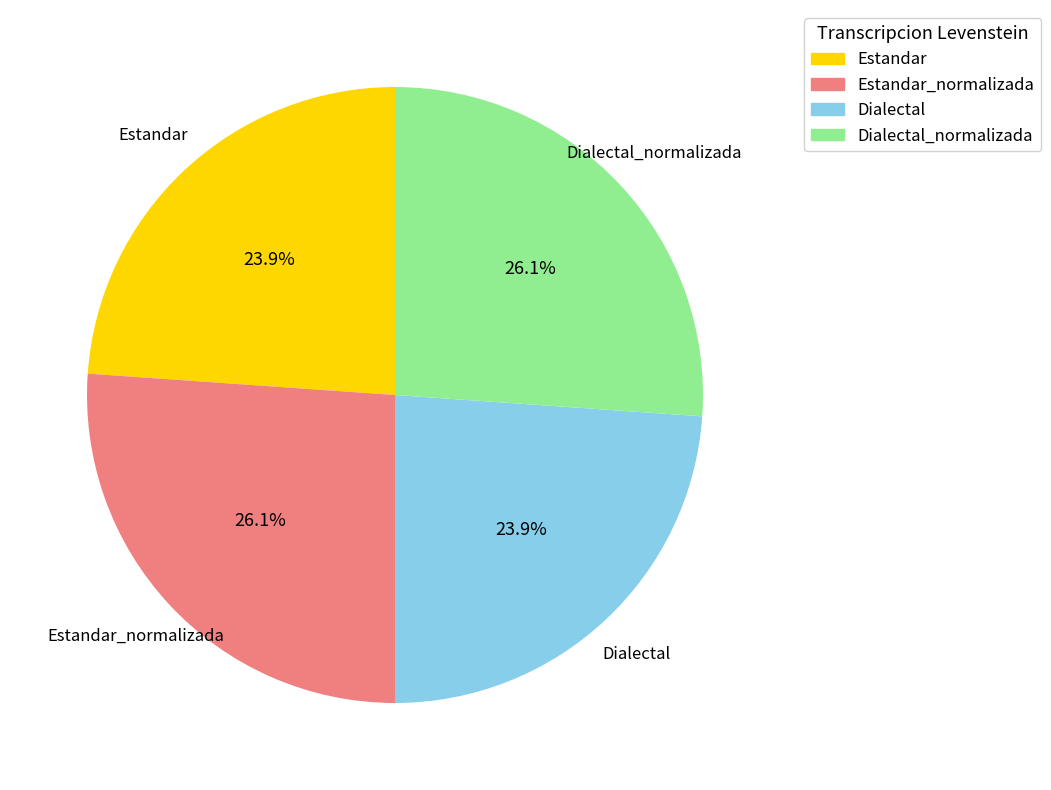

How much of the chart is everything except Dialectal?

76.1%